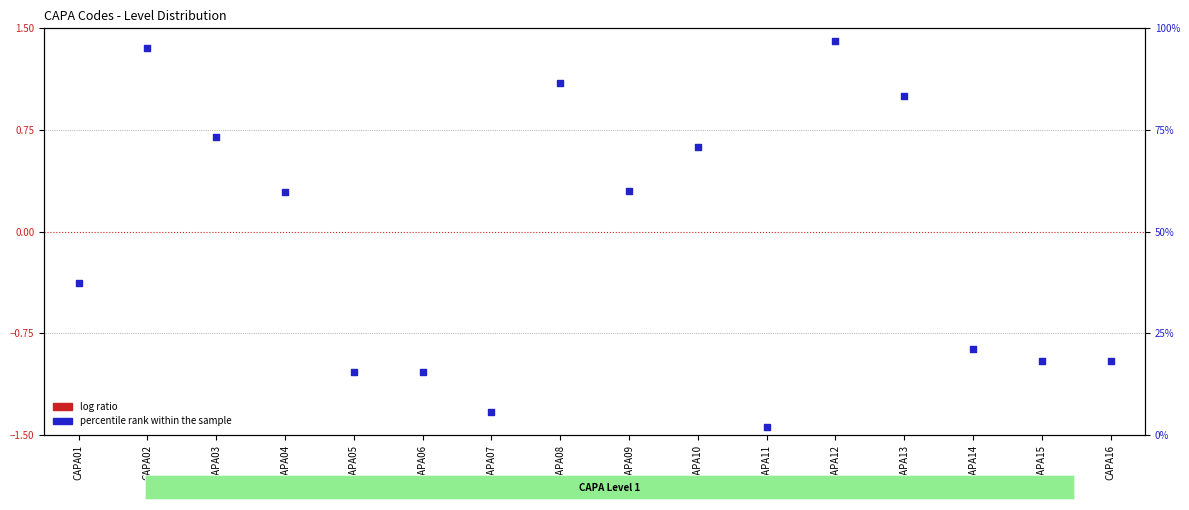

What are all the series names shown in the legend?

log ratio, percentile rank within the sample